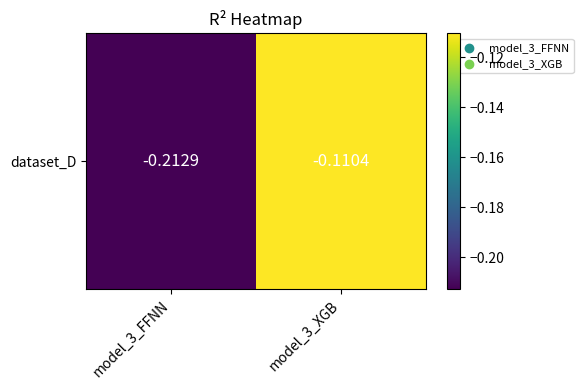

What is the sum of the values at model_3_XGB and model_3_FFNN?

-0.3